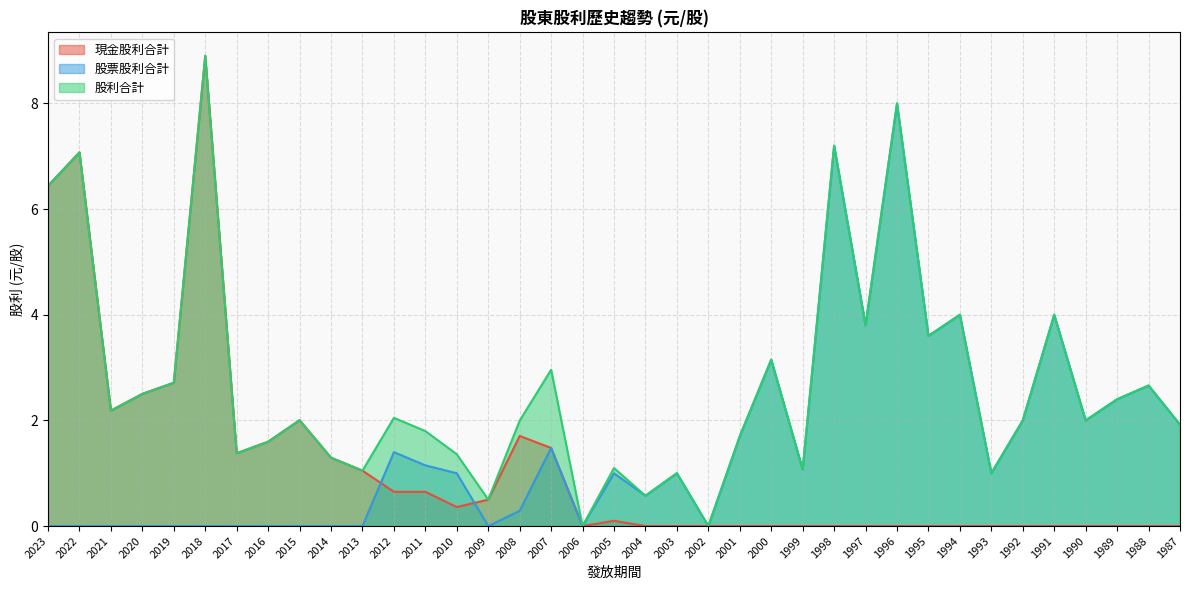

How many lines are shown in the chart?

3